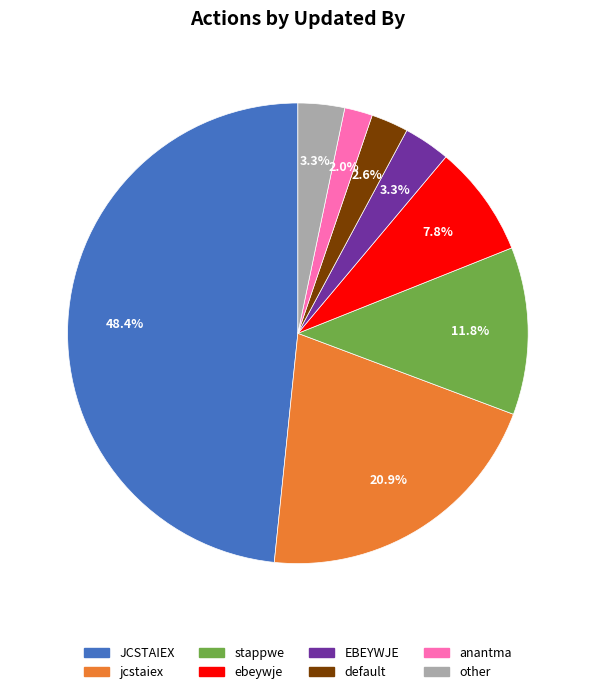

Is it true that default is 3% of the pie?

True